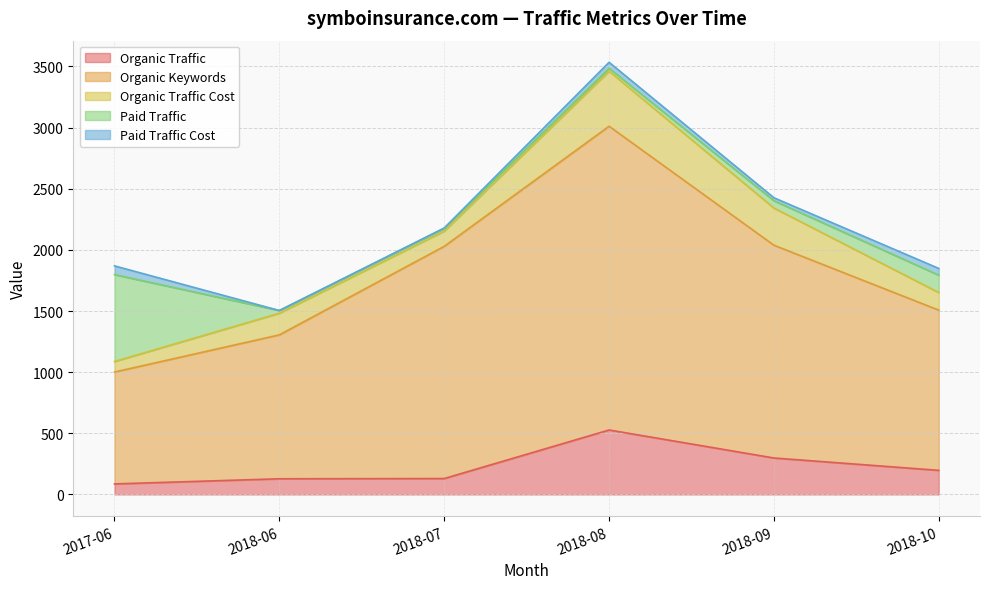

What is the average value of the Paid Traffic Cost series?

34